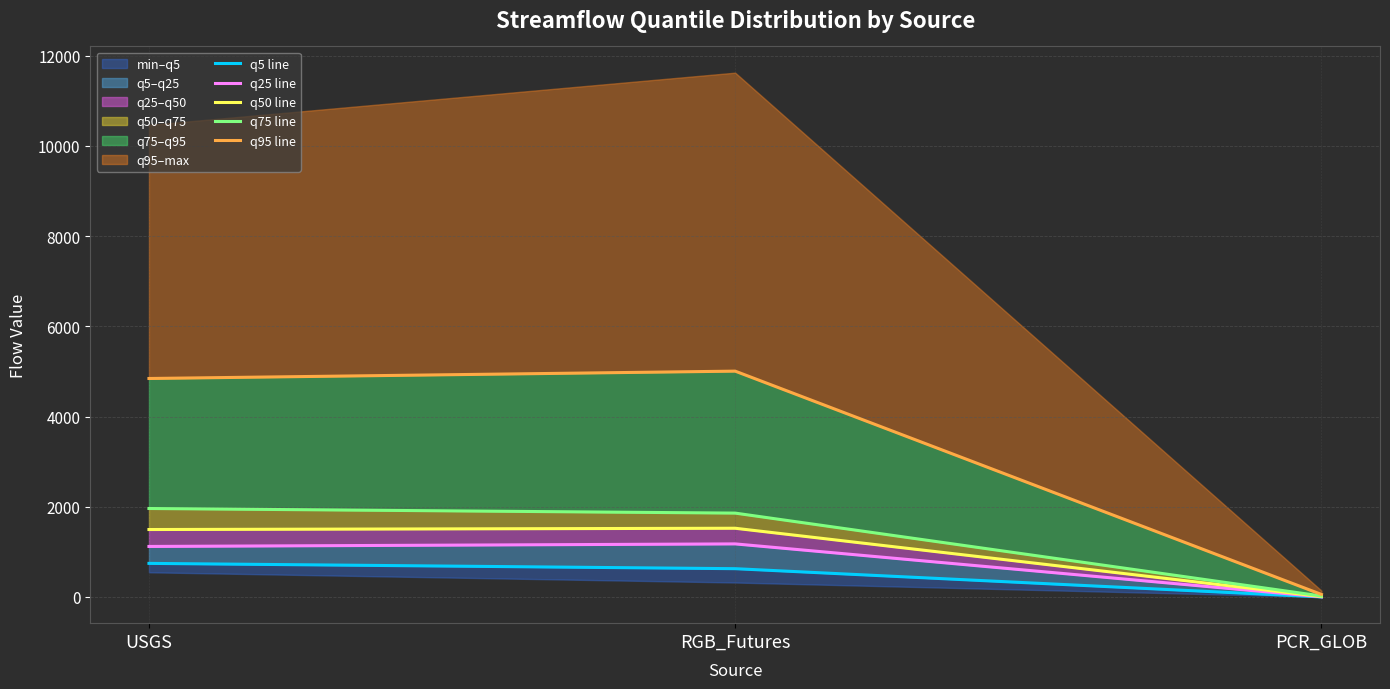

What is the minimum value for q75 line?

20.8